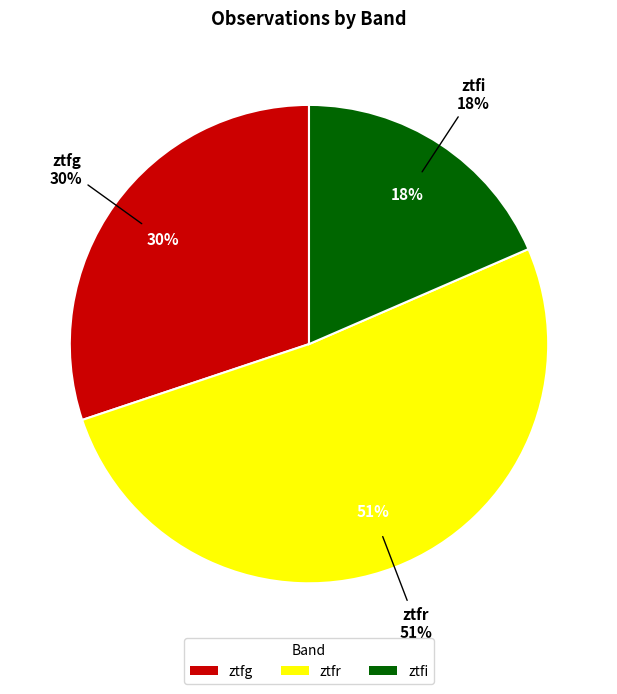

Which has a higher value, ztfr or ztfi?

ztfr